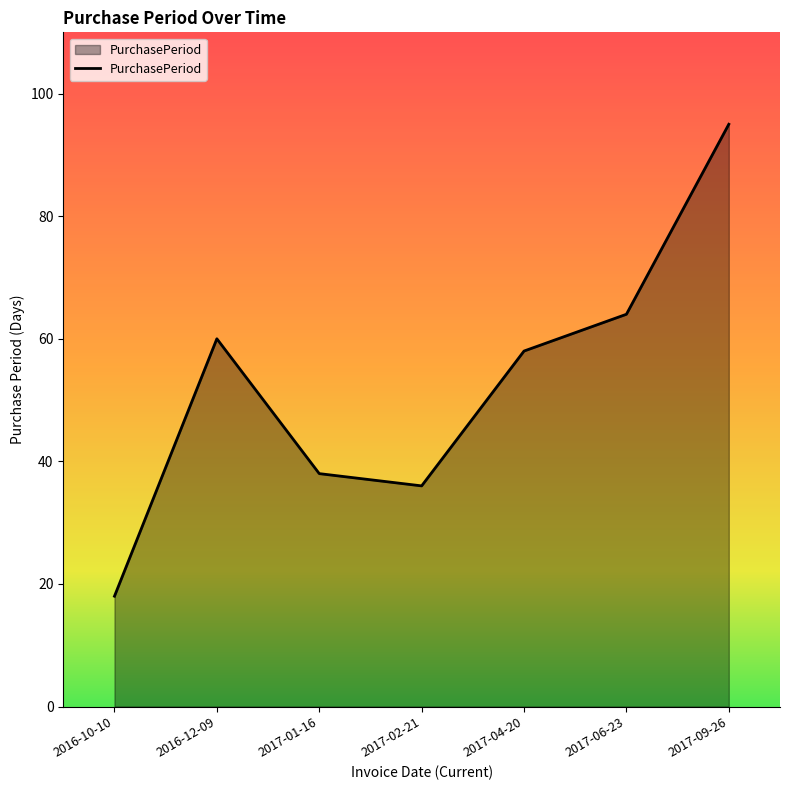

Rank the categories by value from lowest to highest.

2016-10-10, 2017-02-21, 2017-01-16, 2017-04-20, 2016-12-09, 2017-06-23, 2017-09-26